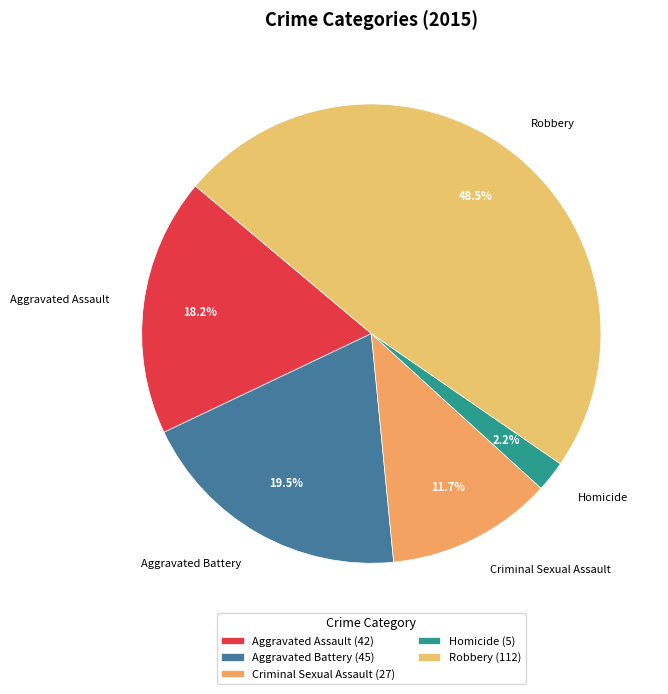

Rank the categories by value from highest to lowest.

Robbery, Aggravated Battery, Aggravated Assault, Criminal Sexual Assault, Homicide